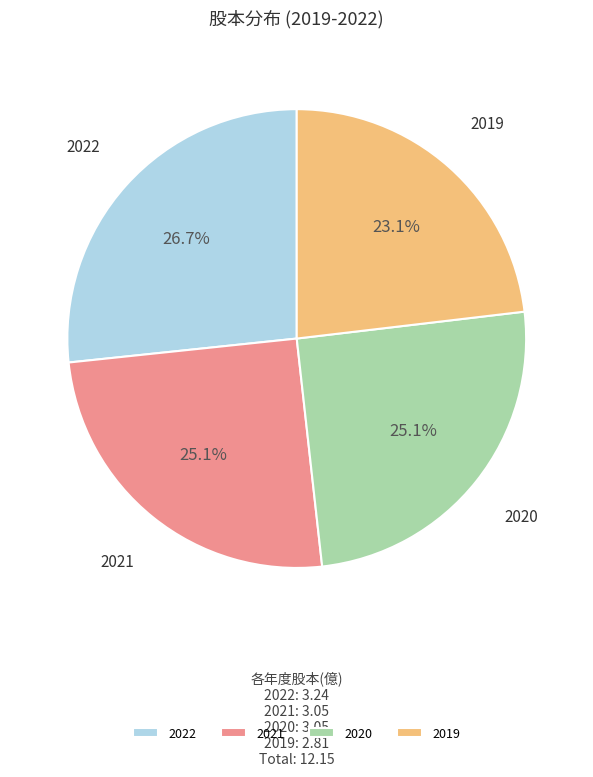

How many segments does this pie chart have?

4